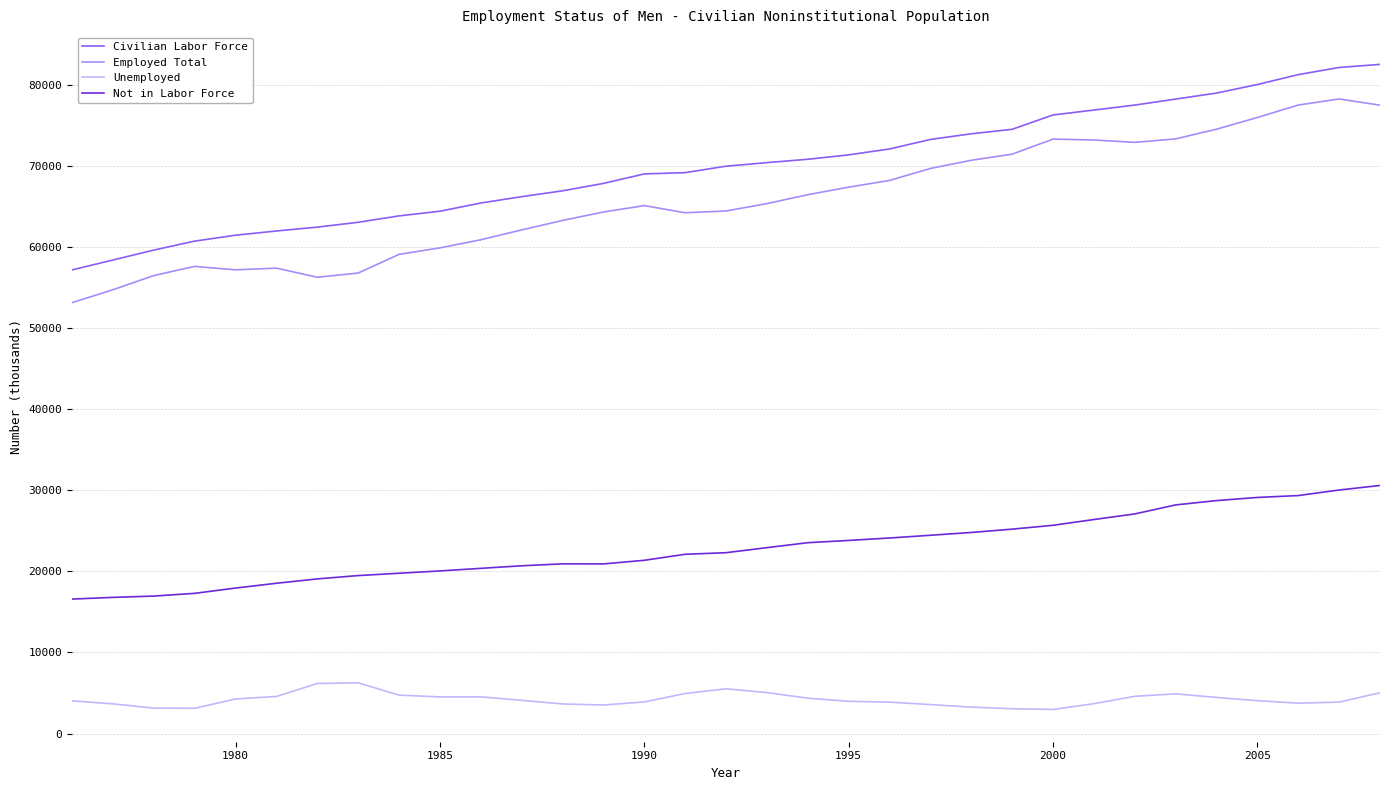

True or false: Unemployed and Employed Total cross at least once.

False